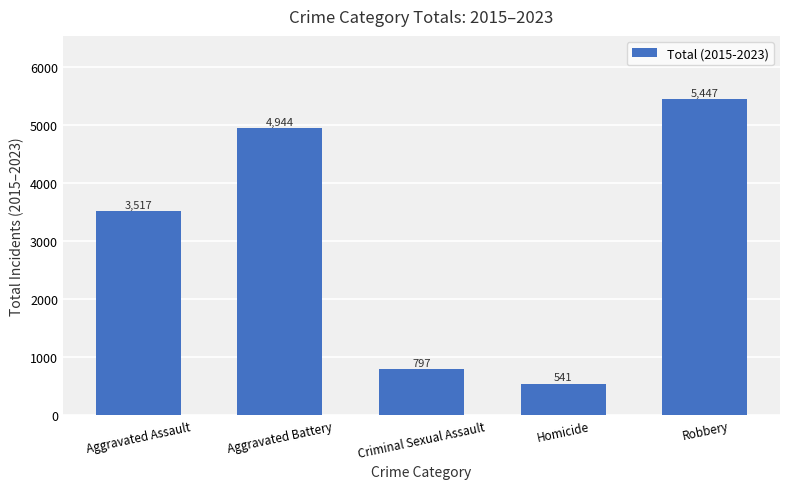

What position from the right is Aggravated Assault?

5